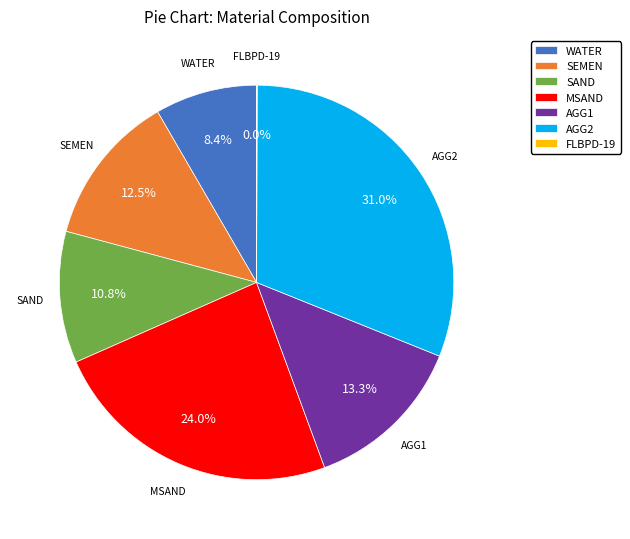

To the nearest percent, what is the average slice percentage?

14%